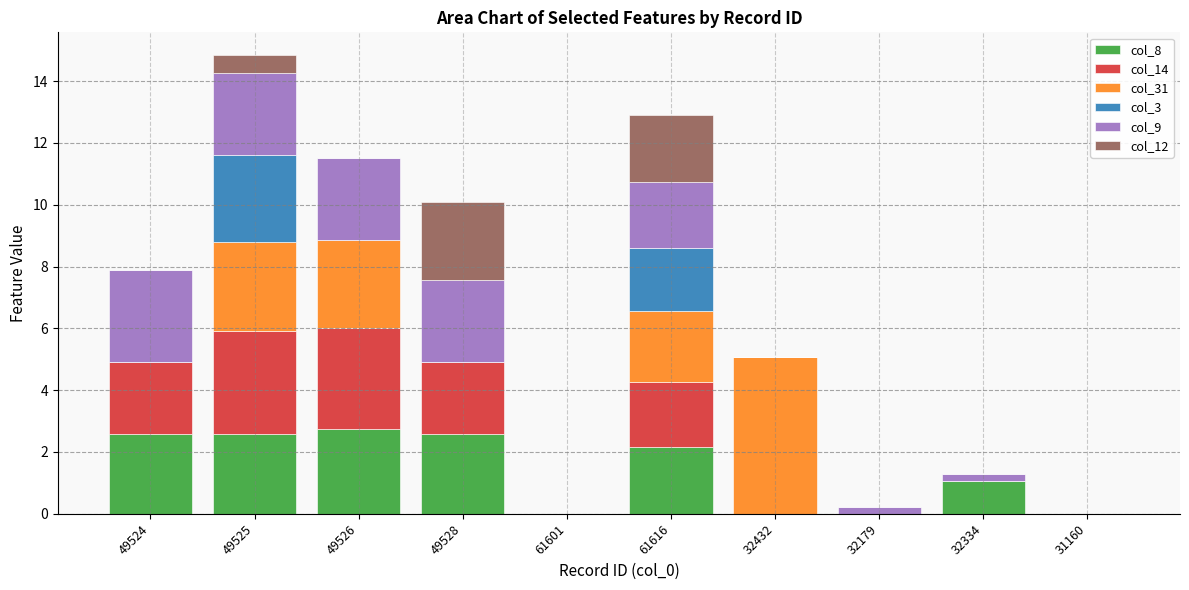

At which category is the sum across all series the highest?

49525